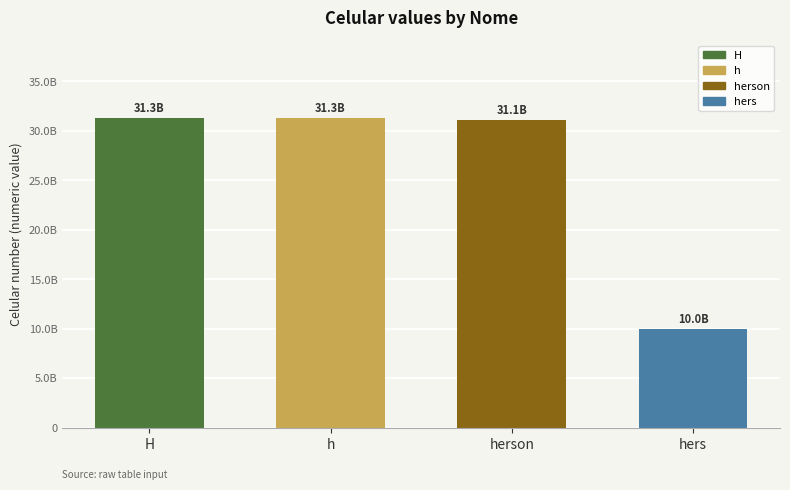

Reading left to right, what are all the values shown in this chart?

H=31313131313	h=31313100000	herson=31111111111	hers=9999999999